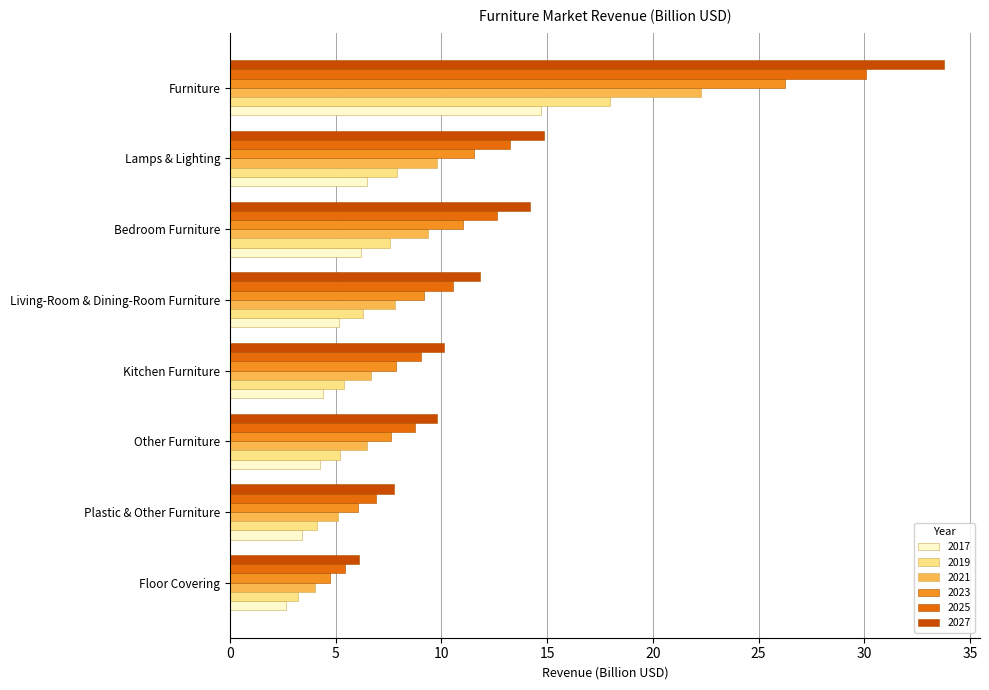

What is the lowest value of the 2019 series?

3.2